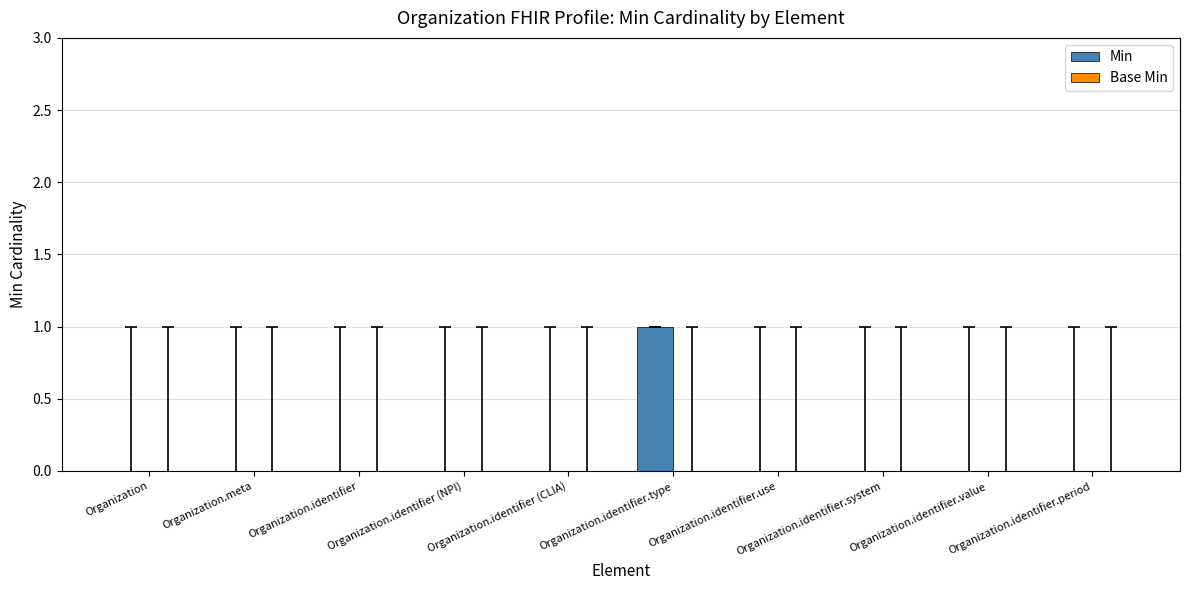

At which category does the chart reach its peak across all series?

Organization.identifier.type